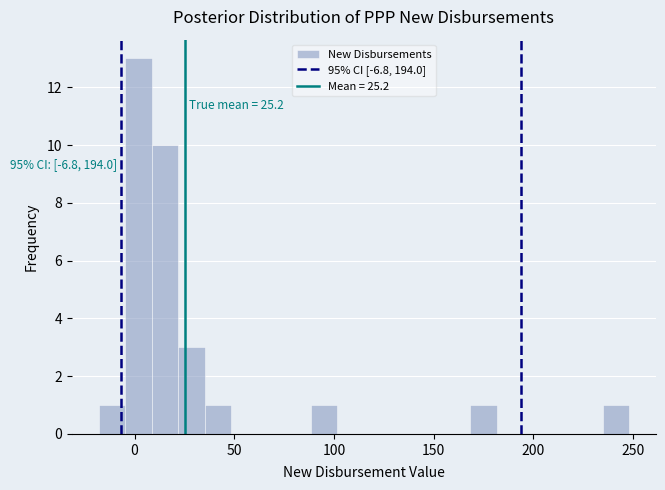

Read against the x-axis, roughly where is the centre of the tallest bar?

0